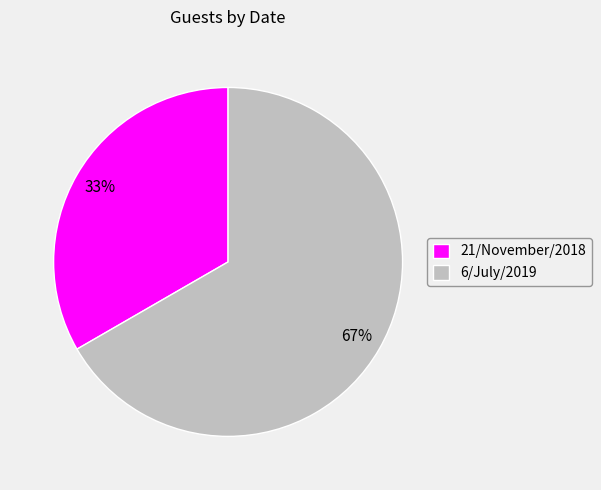

How many slices are in this pie chart?

2